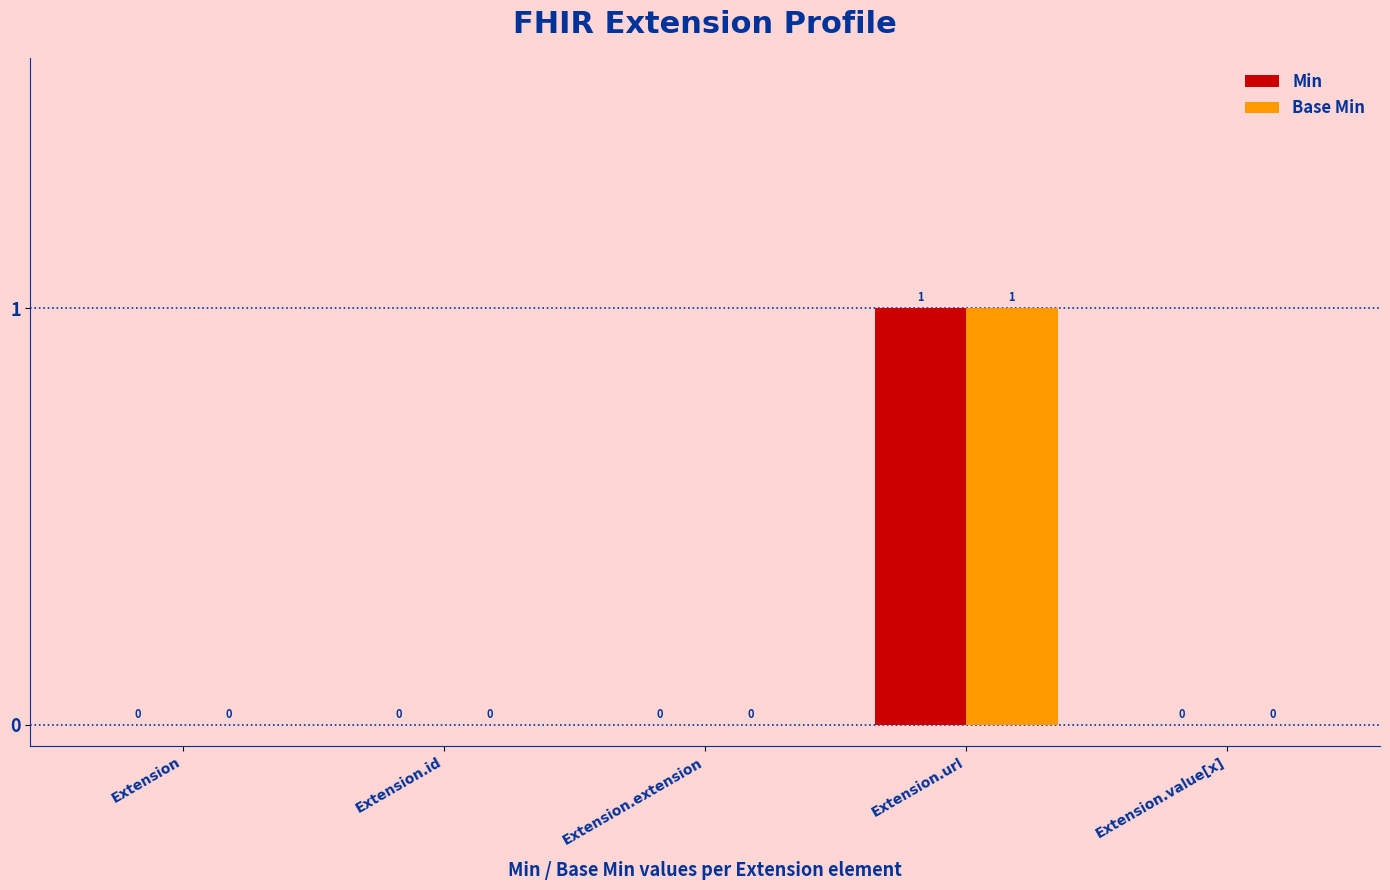

At which category is the sum across all series the highest?

Extension.url